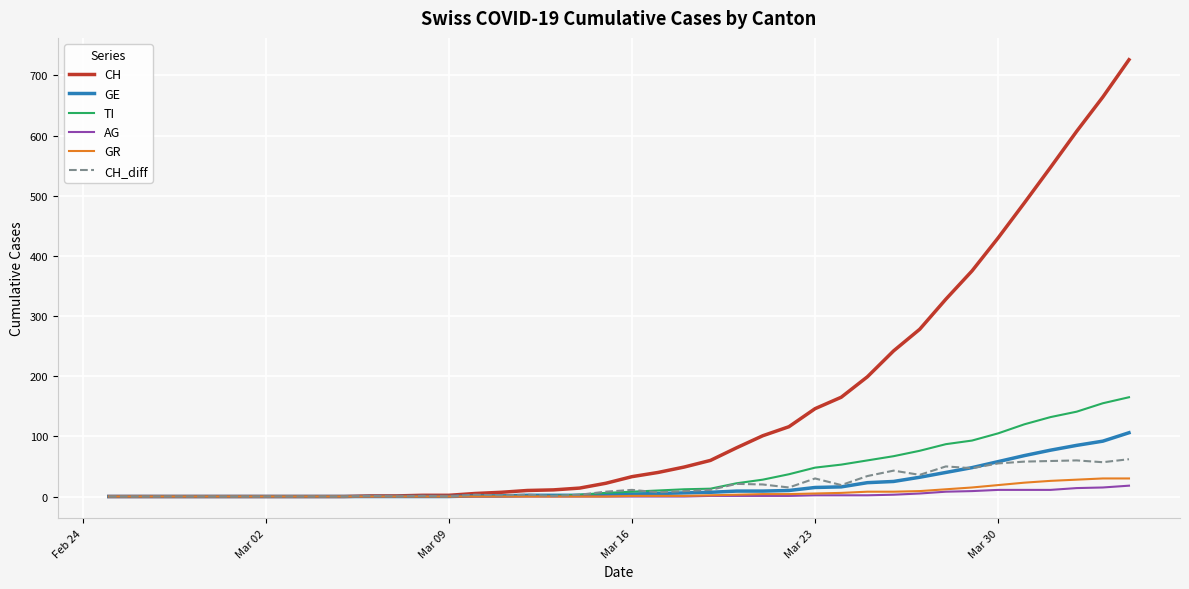

What is the maximum value shown in the chart?

726